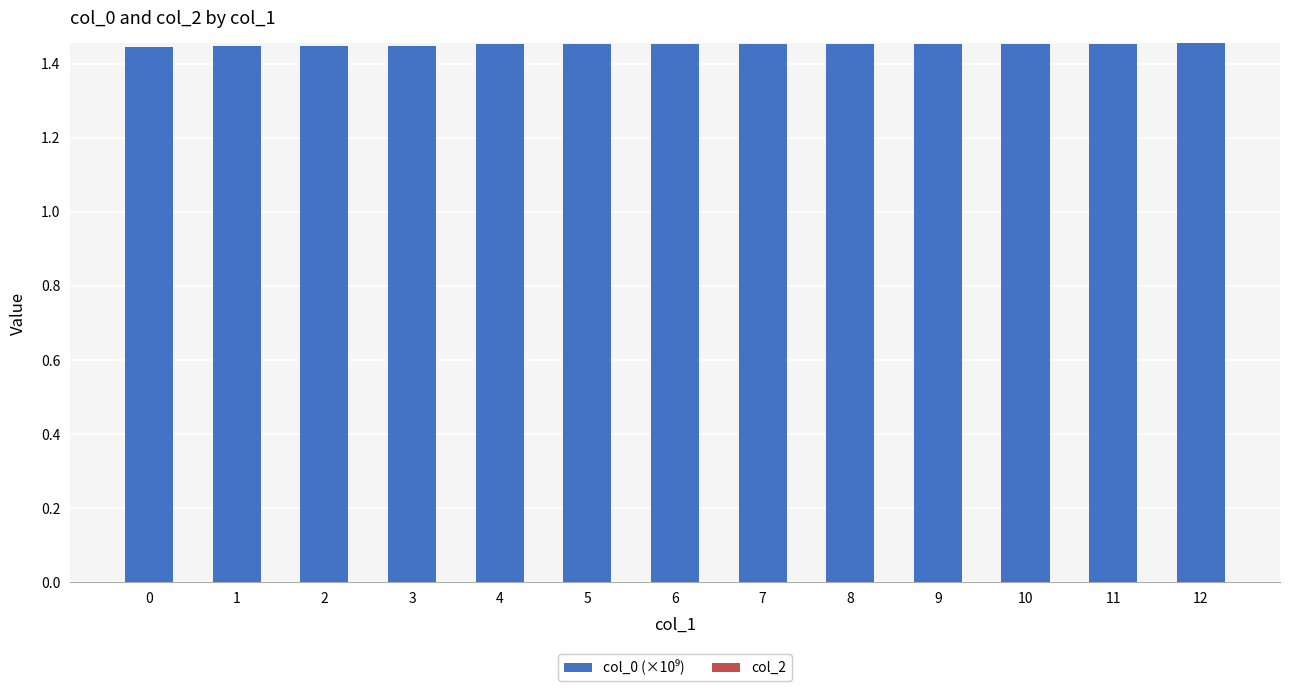

What is the ratio of the value at 2 to the value at 10?

1.0